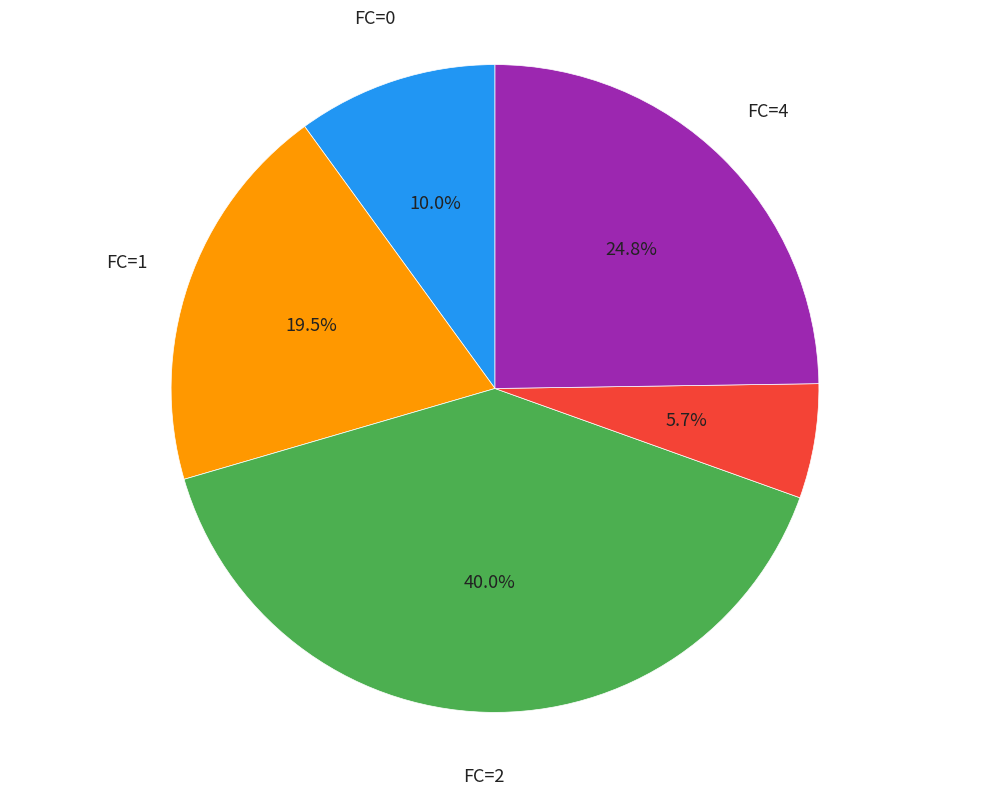

Does any single category account for the majority?

No